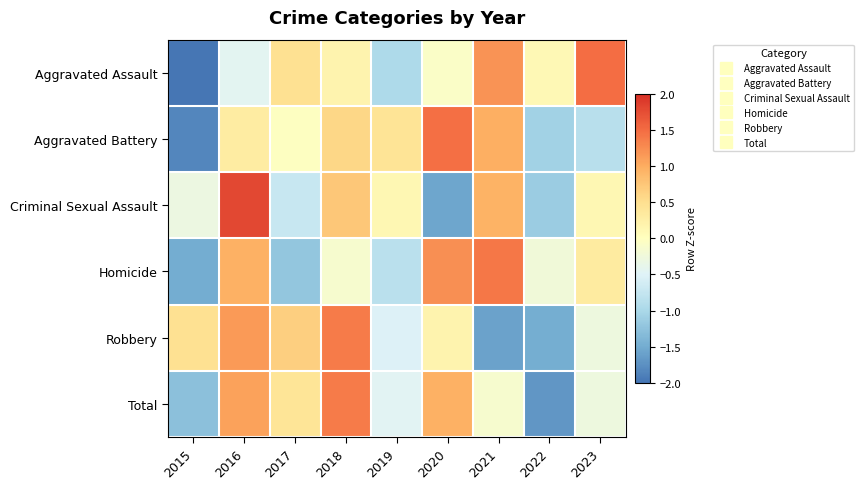

At how many categories does at least one series exceed 0?

9